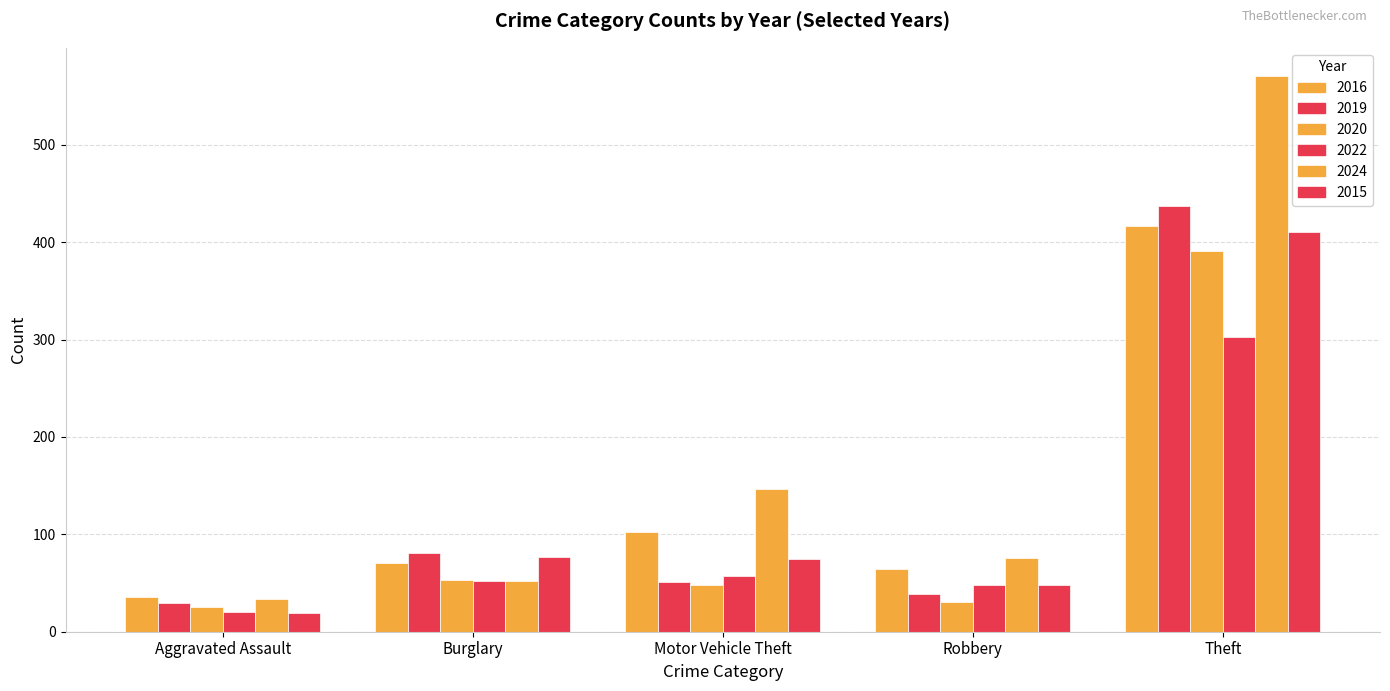

Are the bars grouped side by side (vs. stacked)?

Yes